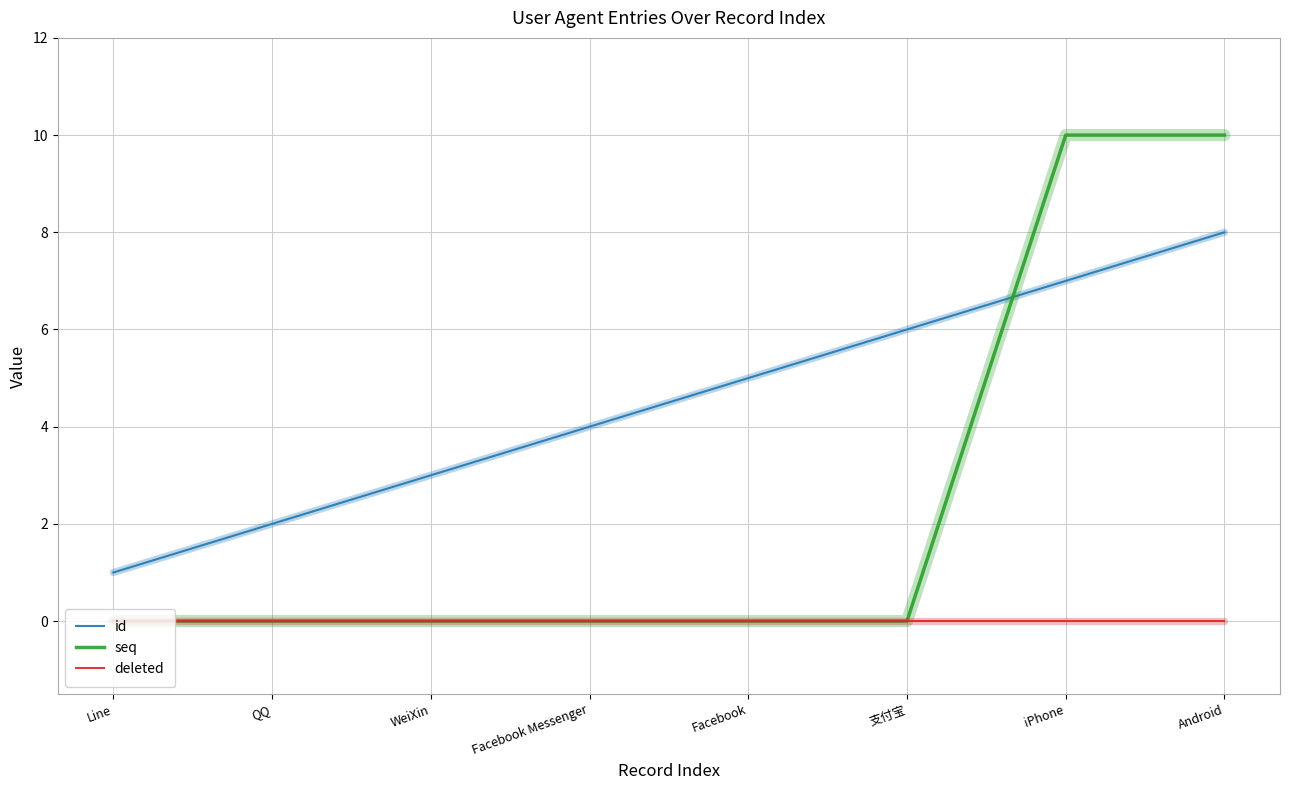

What is the sum of the id values at QQ and Facebook Messenger?

6